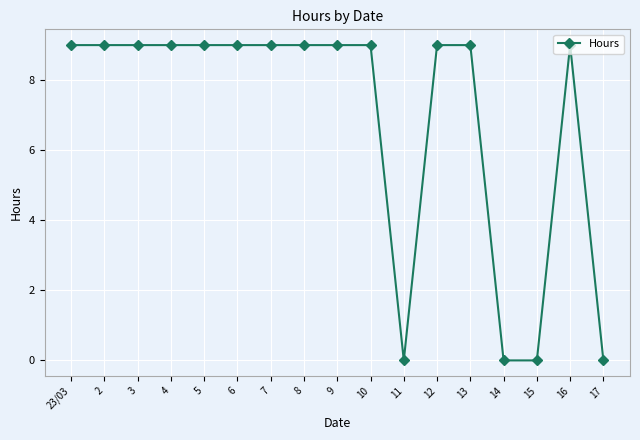

Reading left to right, extract all data points from this chart.

23/03=9	2=9	3=9	4=9	5=9	6=9	7=9	8=9	9=9	10=9	11=0	12=9	13=9	14=0	15=0	16=9	17=0